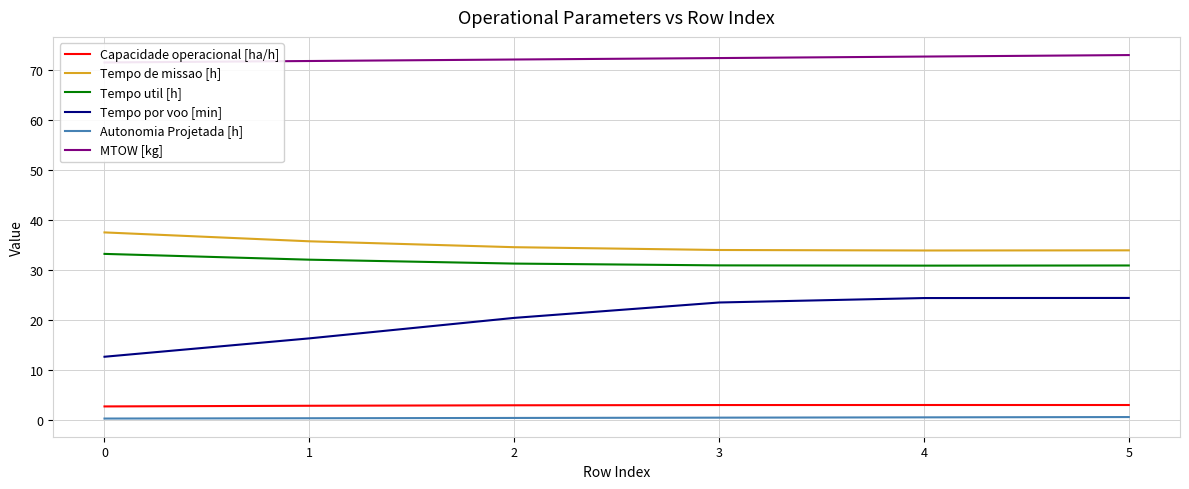

The Tempo util [h] series shows 32.0 at 1. True or false?

True